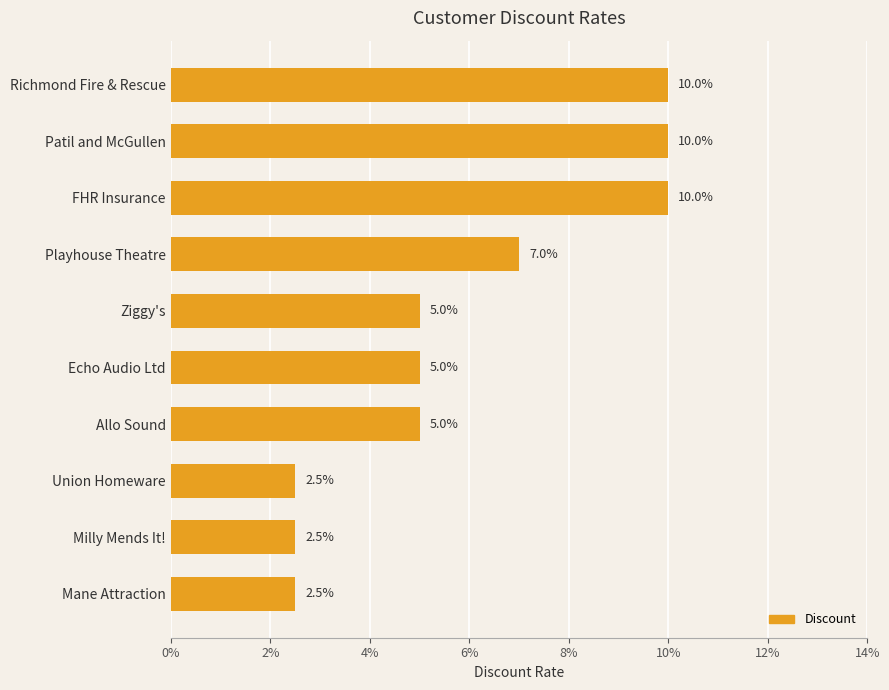

What is the difference between the second highest and minimum values?

0.1